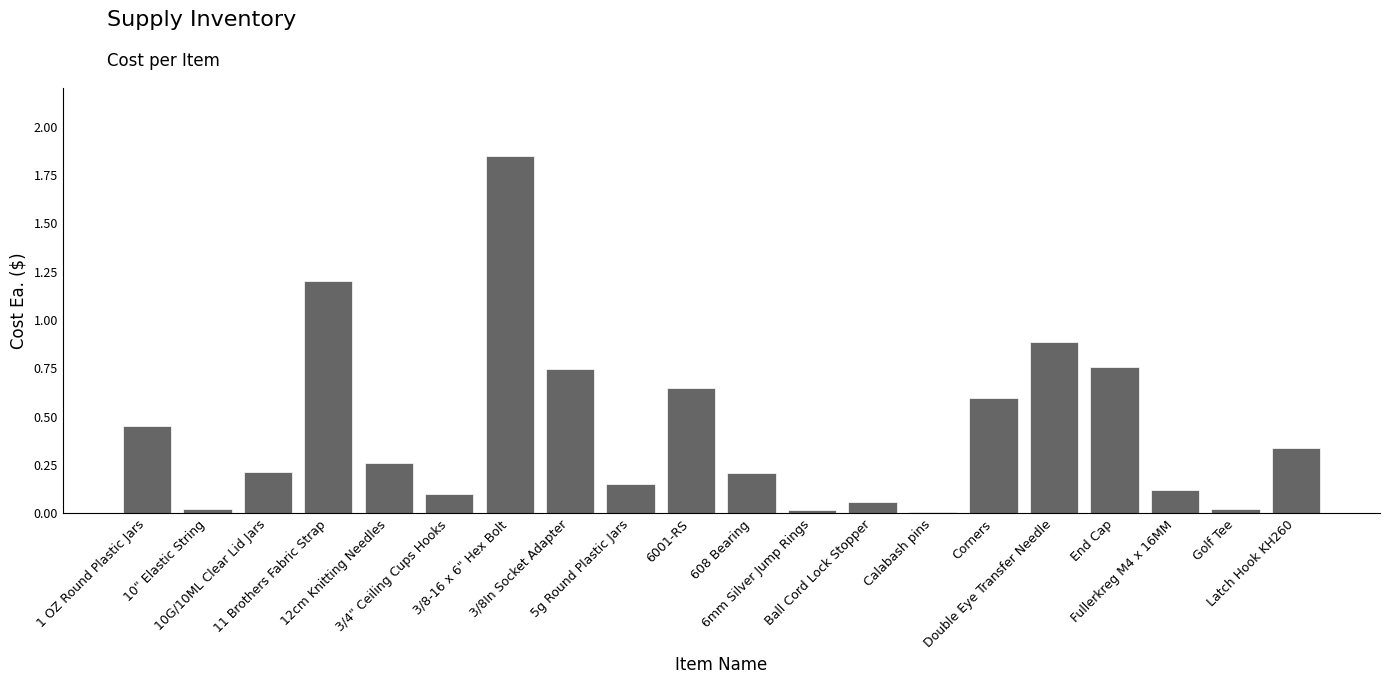

How many bars are there in total?

20